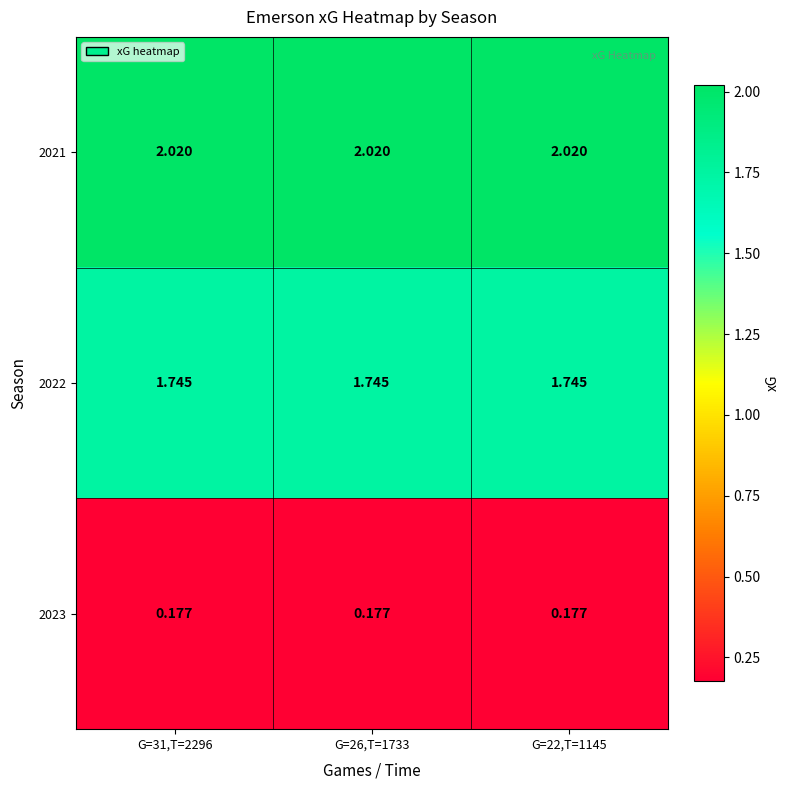

How many series are shown in this chart?

3